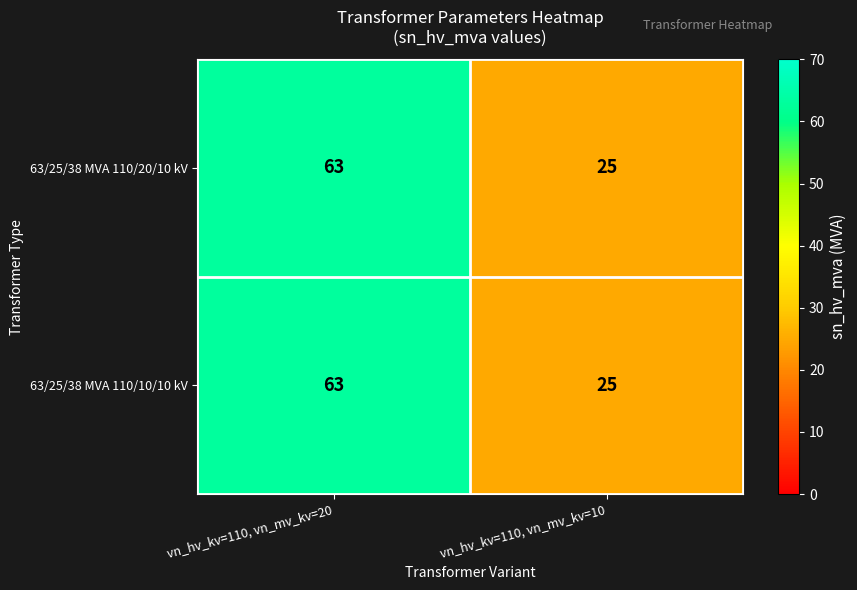

Reading right to left, list all the values displayed in this chart.

63/25/38 MVA 110/20/10 kV: vn_hv_kv=110, vn_mv_kv=10=25	vn_hv_kv=110, vn_mv_kv=20=63
63/25/38 MVA 110/10/10 kV: vn_hv_kv=110, vn_mv_kv=10=25	vn_hv_kv=110, vn_mv_kv=20=63